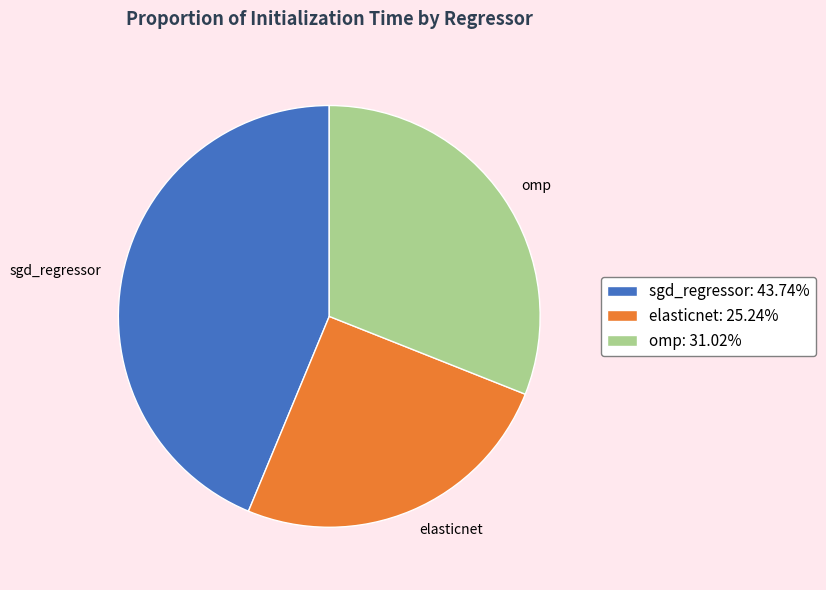

How many slices are in this pie chart?

3